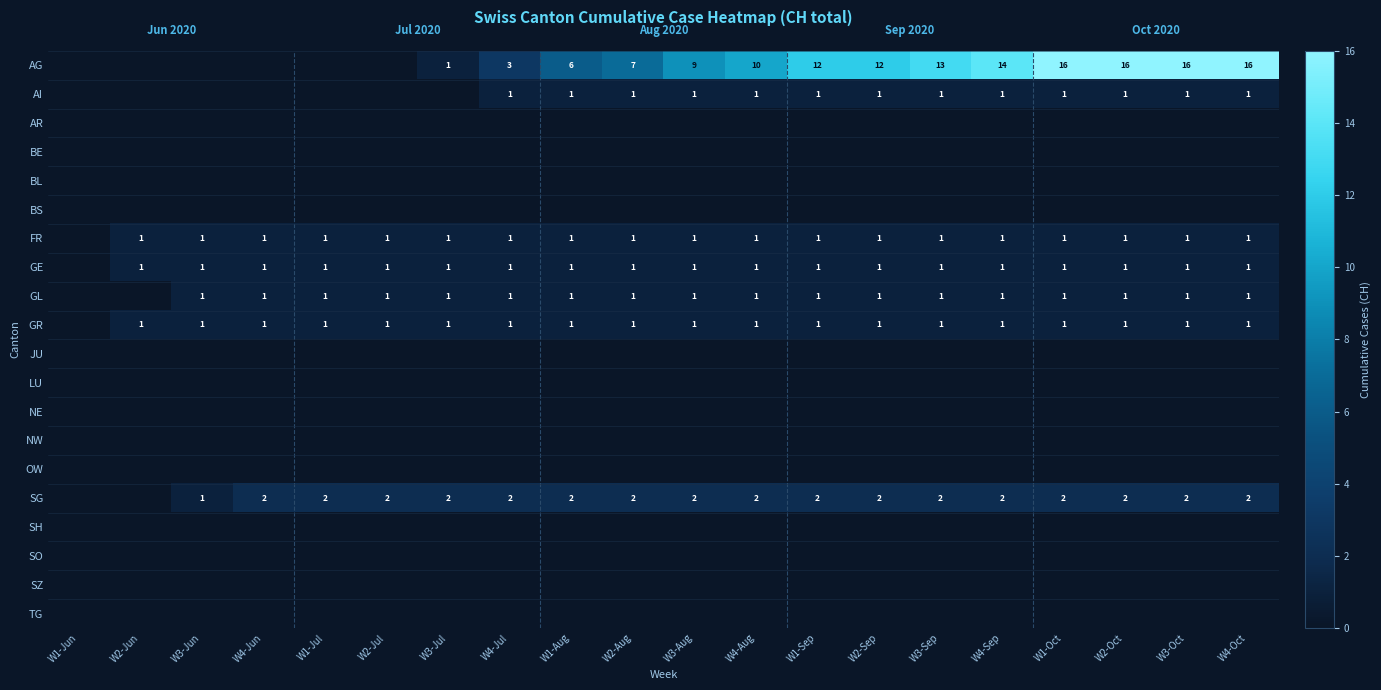

The value of GR at W1-Oct is 2. True or false?

False